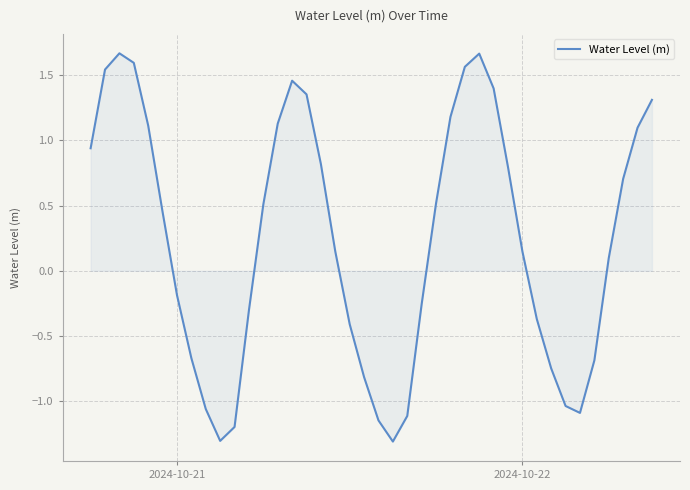

What is the difference between the maximum and minimum values?

3.0